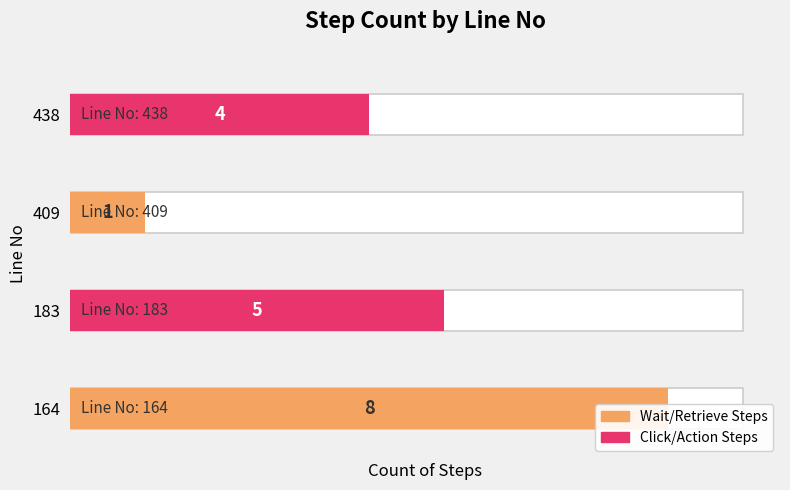

What is the average value?

5